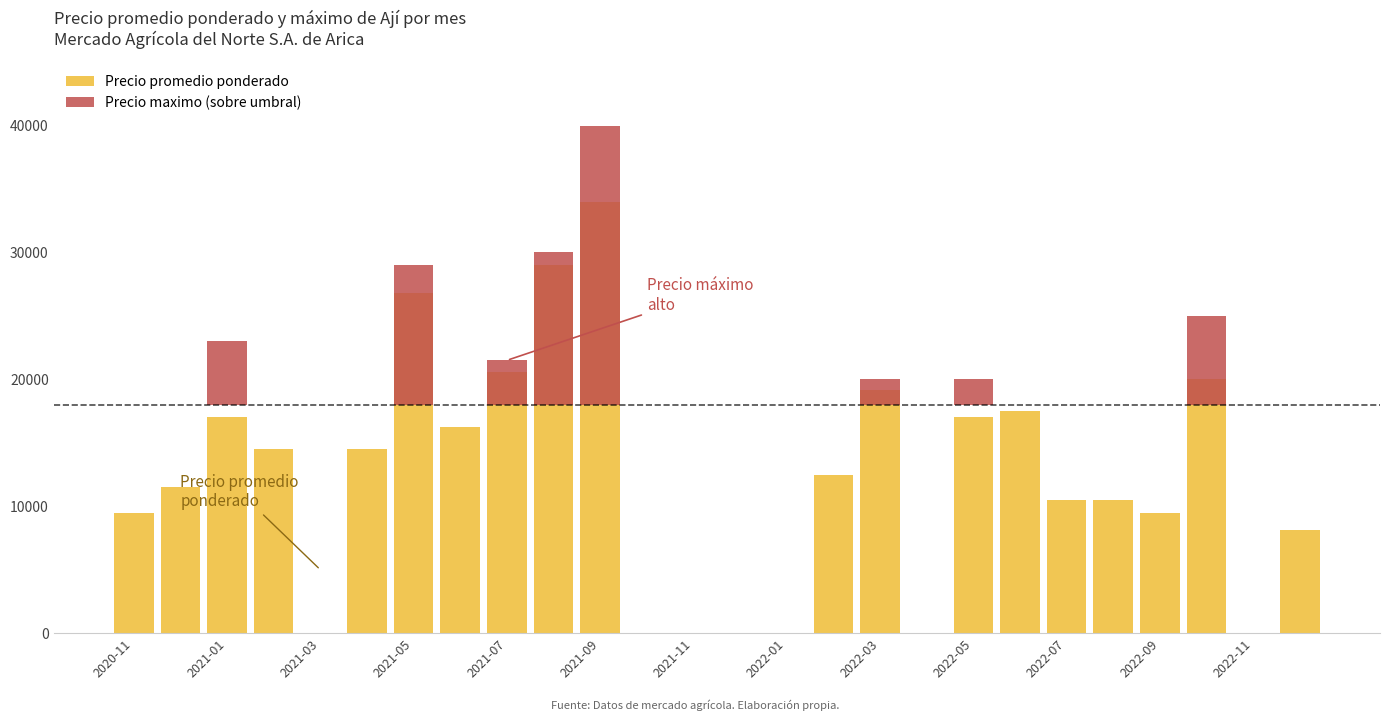

Is the value of Precio promedio ponderado at 20 greater than the value of Precio maximo (sobre umbral) at 21?

Yes